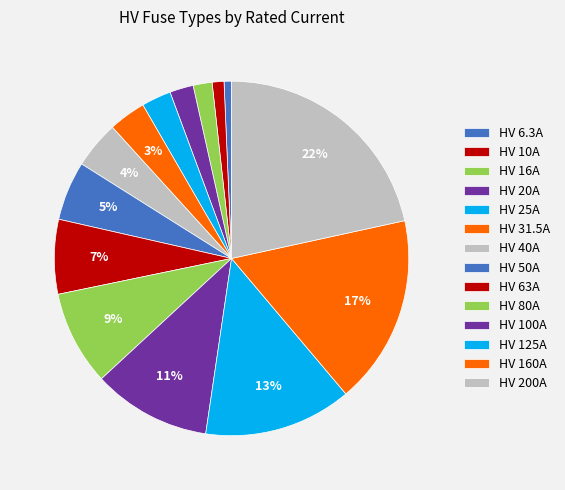

To the nearest percent, what is the difference between the HV 160A and HV 31.5A slice percentages?

14%